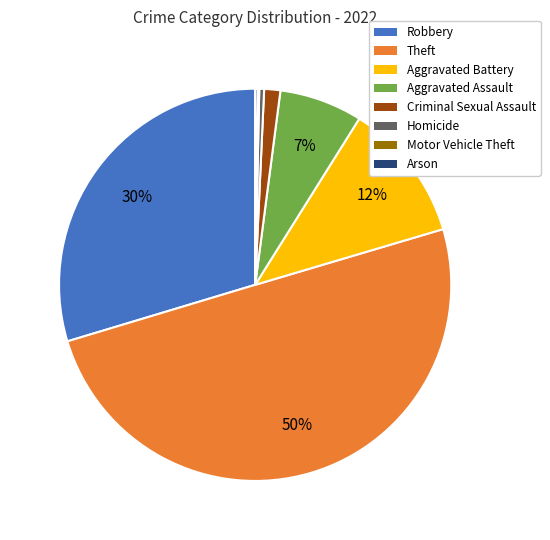

To the nearest percent, what is the difference between the Robbery and Aggravated Assault slice percentages?

23%